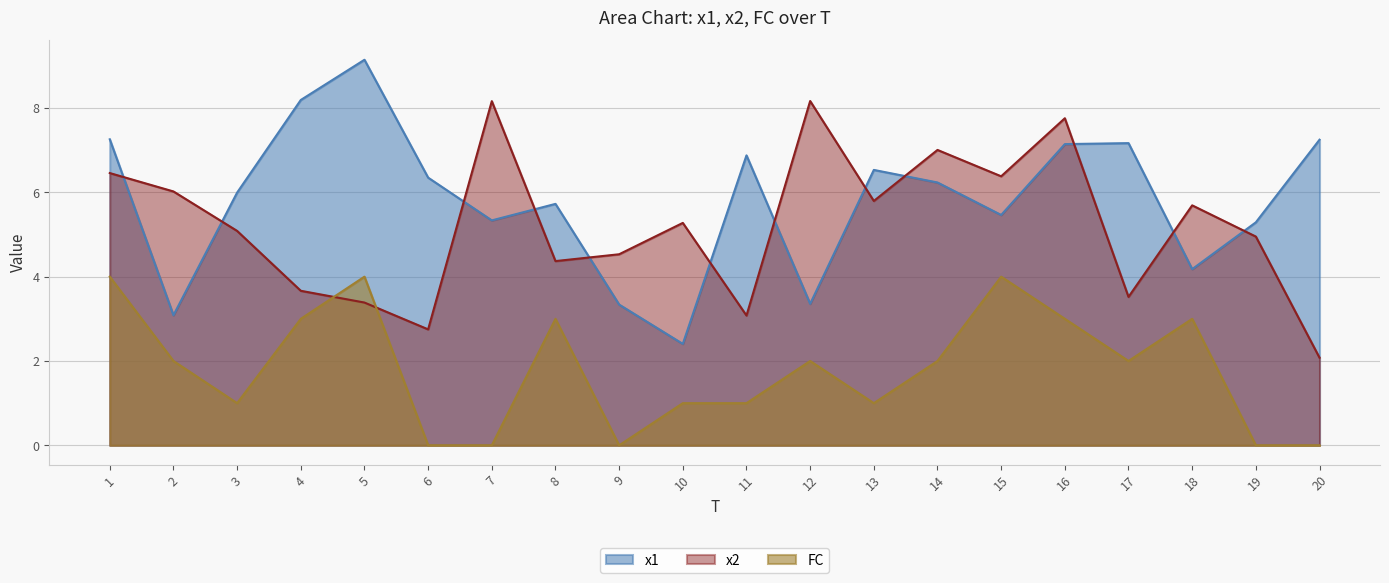

What are all the series names shown in the legend?

x1, x2, FC